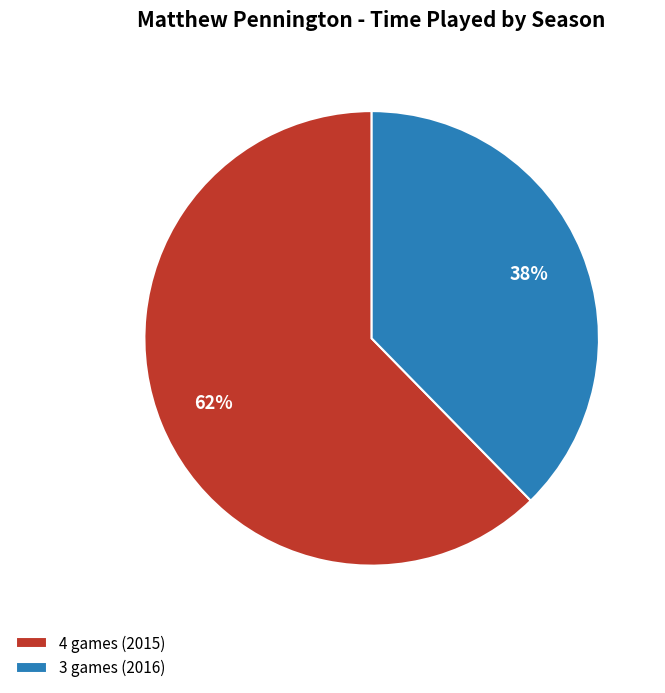

Which slice is the largest?

4 games (2015)